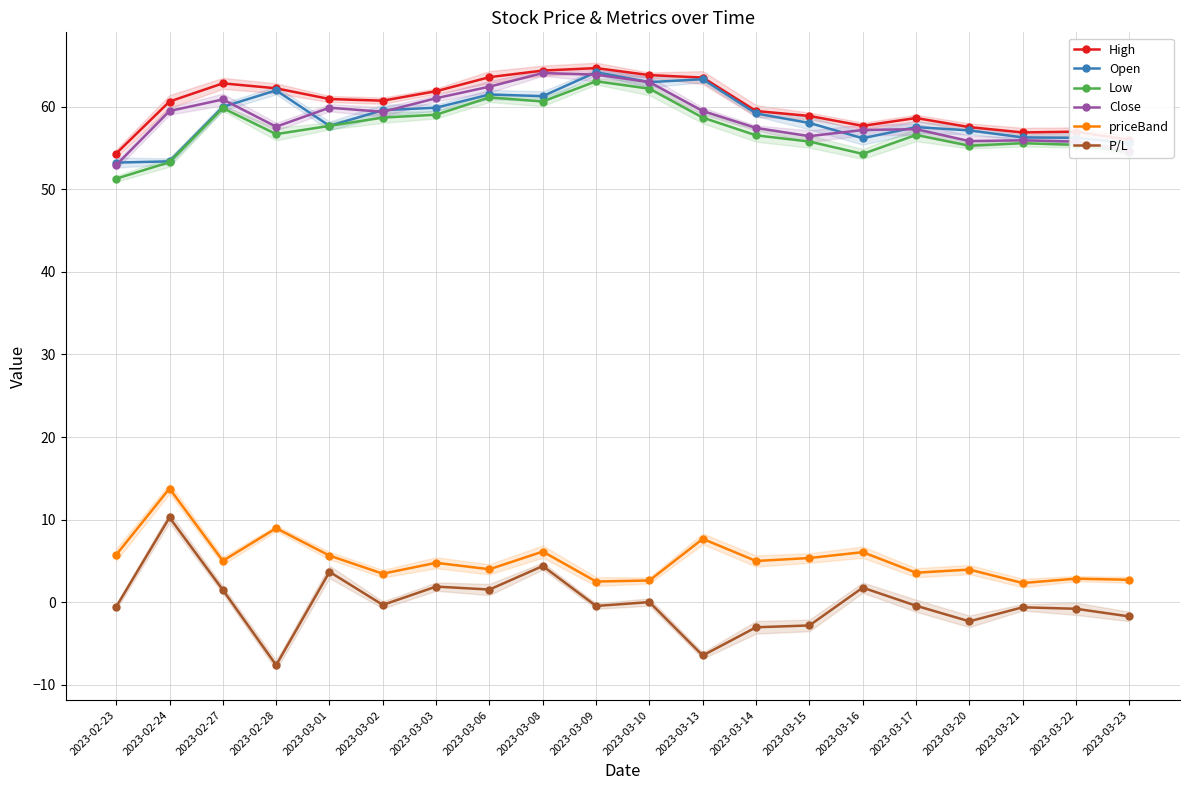

At which category does the chart reach its peak across all series?

2023-03-09